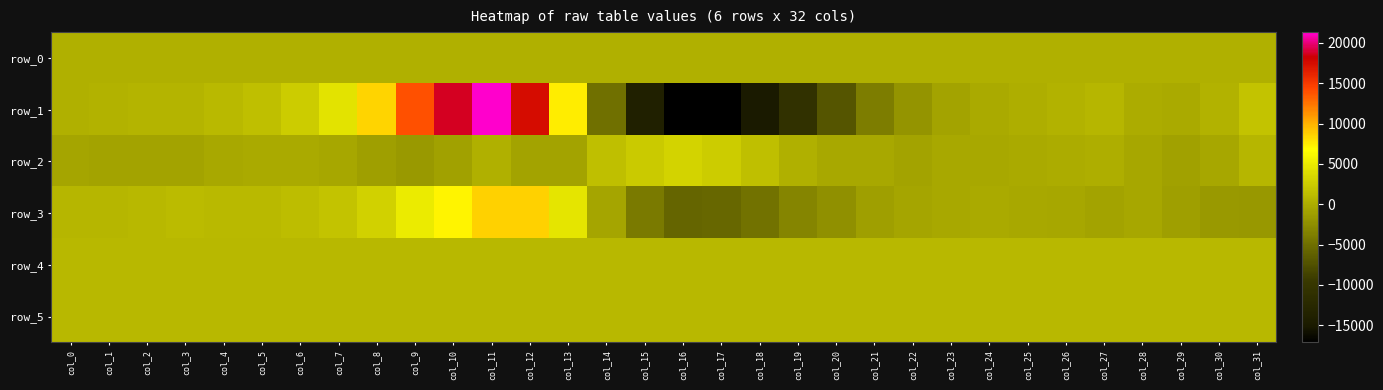

At which label does row_4 reach its peak?

col_18